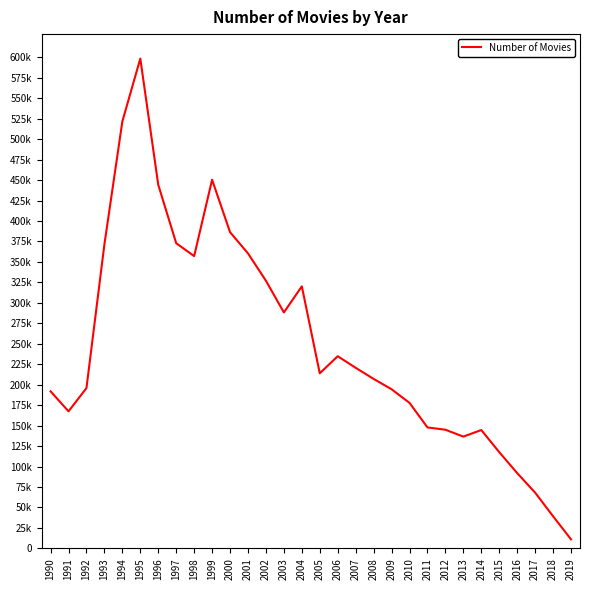

Does the chart have visible grid lines?

No